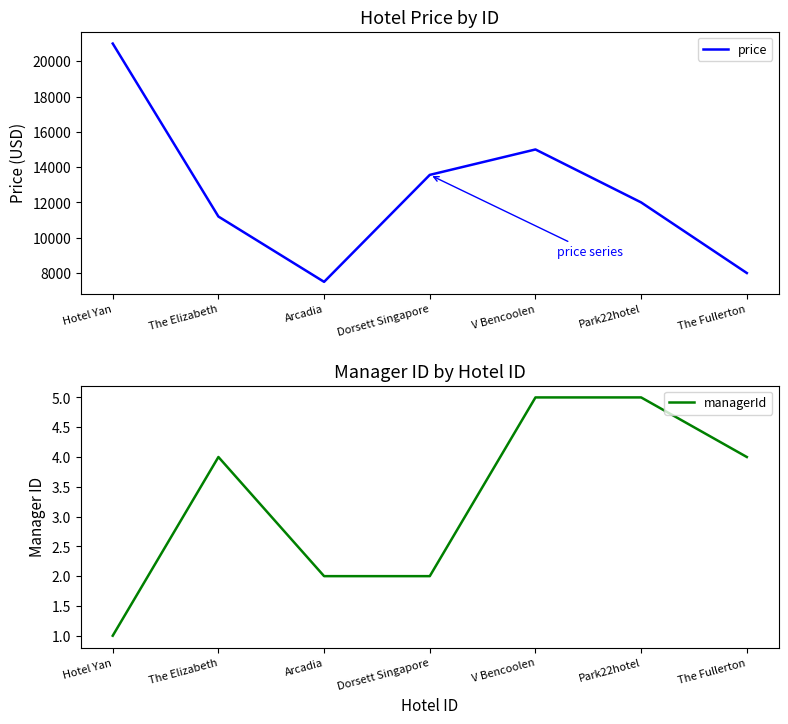

Rank the categories by price value from highest to lowest.

Hotel Yan, V Bencoolen, Dorsett Singapore, Park22hotel, The Elizabeth, The Fullerton, Arcadia